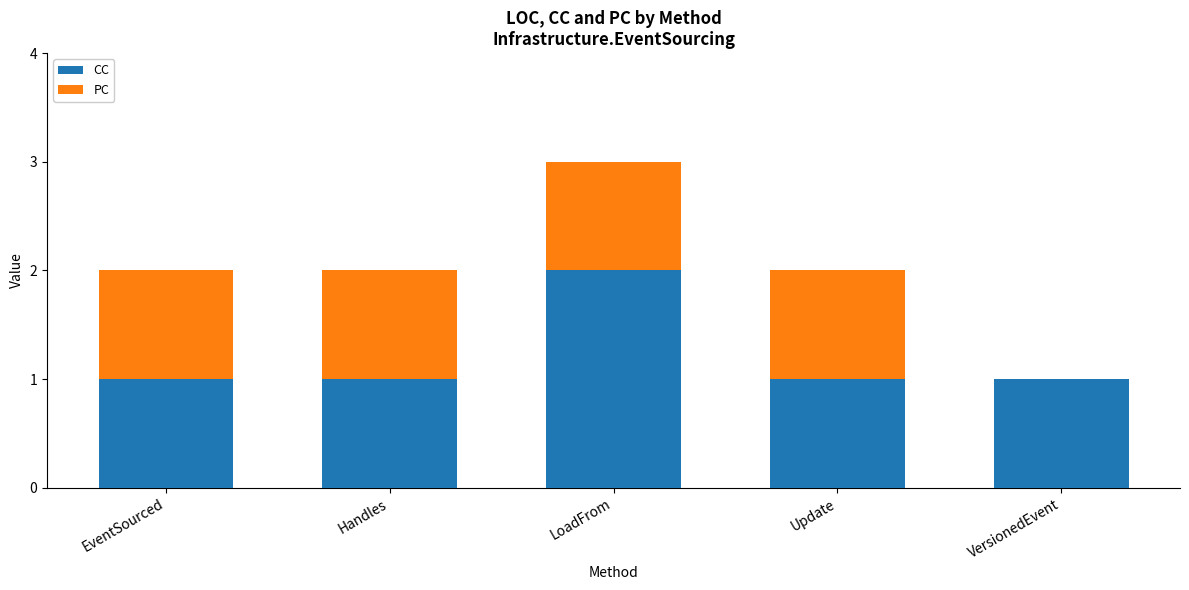

At which category is the sum across all series the highest?

LoadFrom